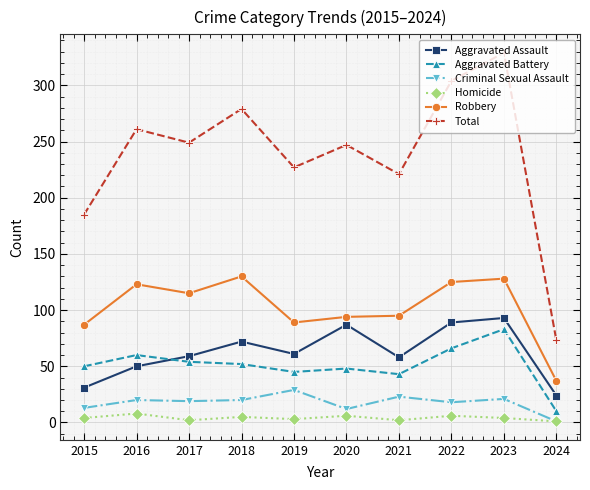

How many series are shown in this chart?

6